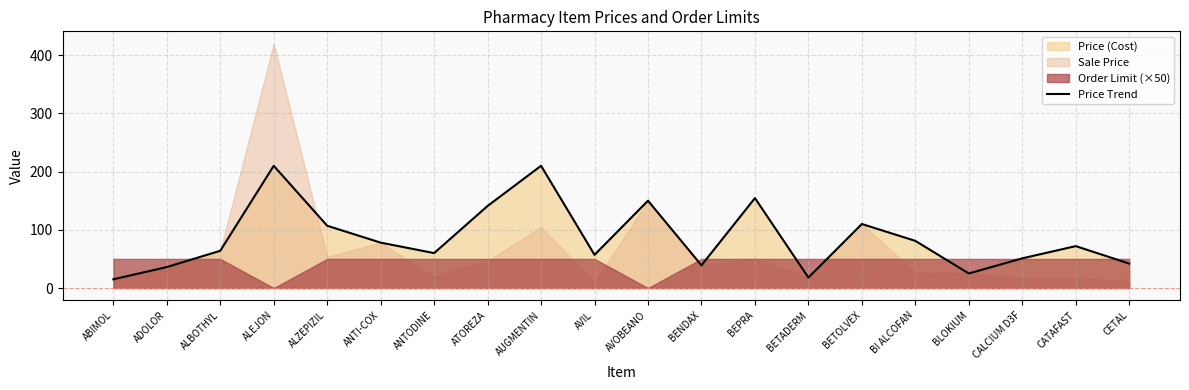

Reading left to right, what are all the values shown in this chart?

ABIMOL=15.0	ADOLOR=36.0	ALBOTHYL=64.0	ALEJON=210.0	ALZEPIZIL=107.0	ANTI-COX=78.0	ANTODINE=60.0	ATOREZA=141.0	AUGMENTIN=210.0	AVIL=57.0	AVOBEANO=150.0	BENDAX=39.0	BEPRA=154.5	BETADERM=18.0	BETOLVEX=110.0	BI ALCOFAN=81.0	BLOKIUM=25.0	CALCIUM D3F=51.0	CATAFAST=72.0	CETAL=42.0